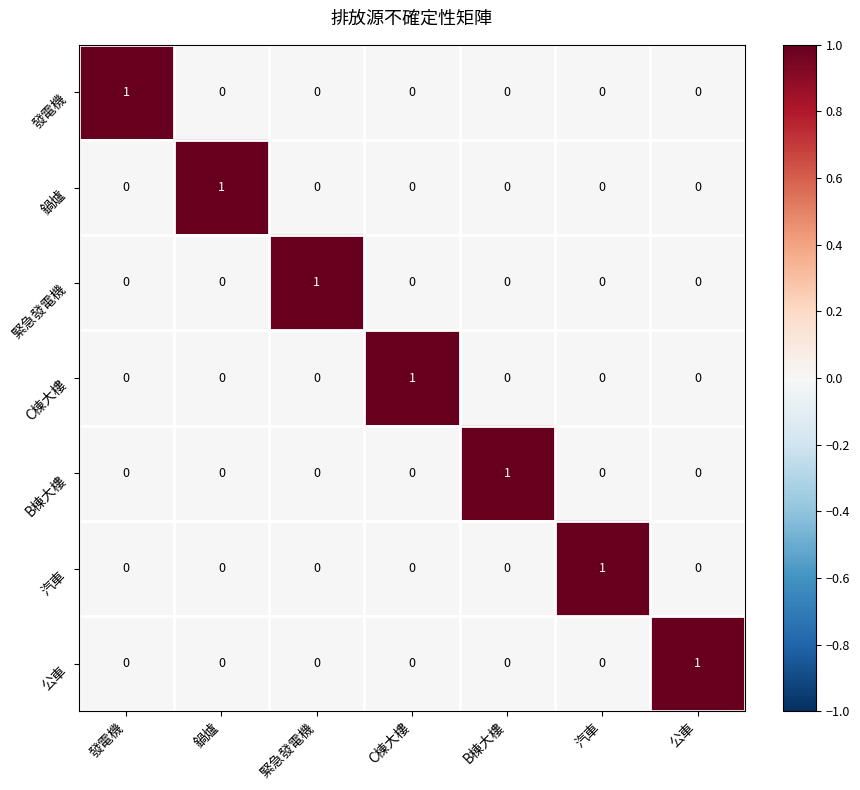

At how many categories does at least one series exceed 0?

7